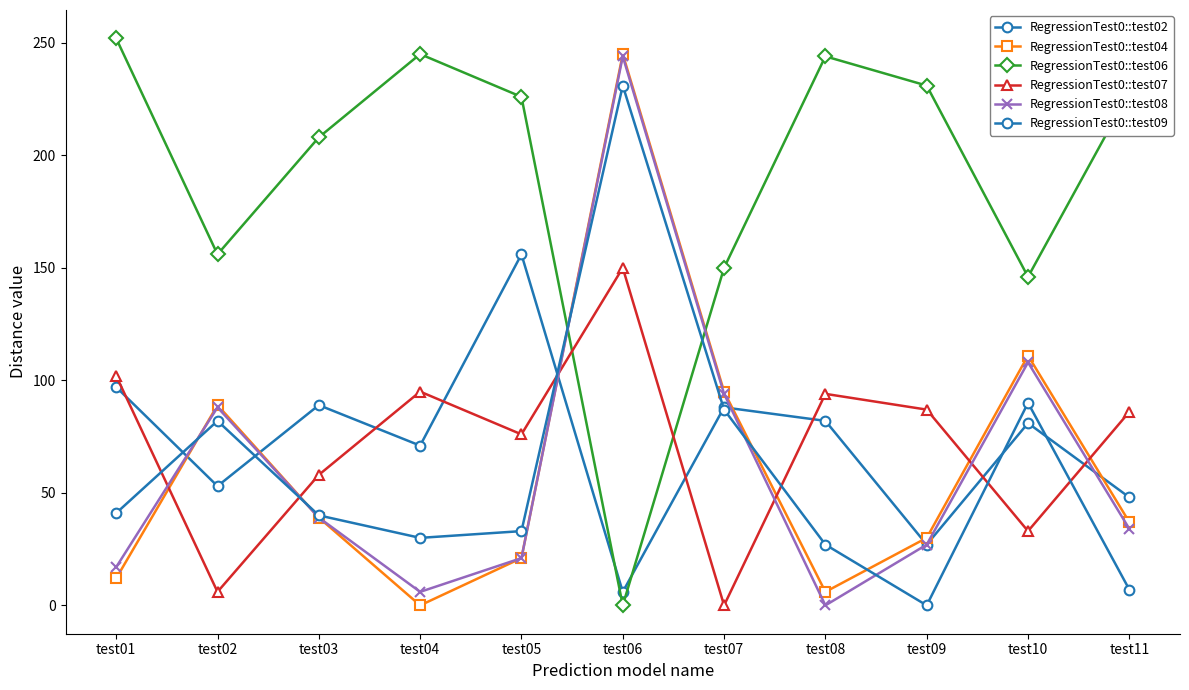

Reading left to right, what are all the values shown in this chart?

RegressionTest0::test02: 97	53	89	71	156	6	88	82	27	81	48
RegressionTest0::test04: 12	89	39	0	21	245	95	6	30	111	37
RegressionTest0::test06: 252	156	208	245	226	0	150	244	231	146	228
RegressionTest0::test07: 102	6	58	95	76	150	0	94	87	33	86
RegressionTest0::test08: 17	88	39	6	21	244	94	0	27	108	34
RegressionTest0::test09: 41	82	40	30	33	231	87	27	0	90	7